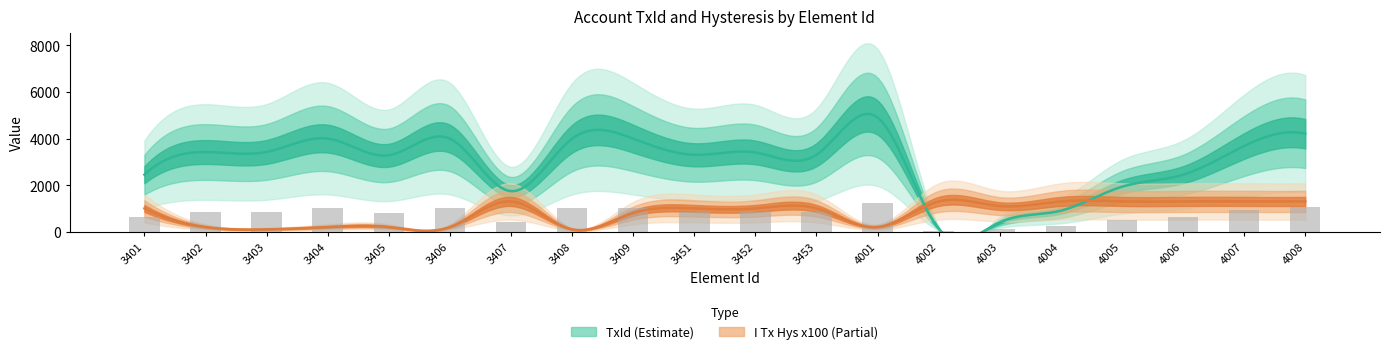

True or false: the data shows 999.5 at 3404.

True